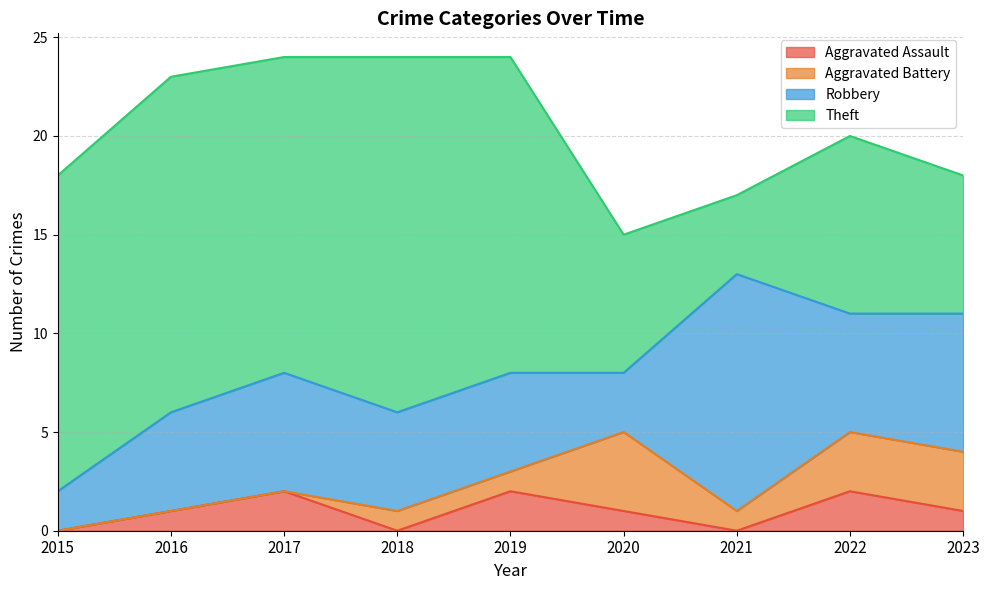

Which category has the lowest value in the Aggravated Assault series?

2015